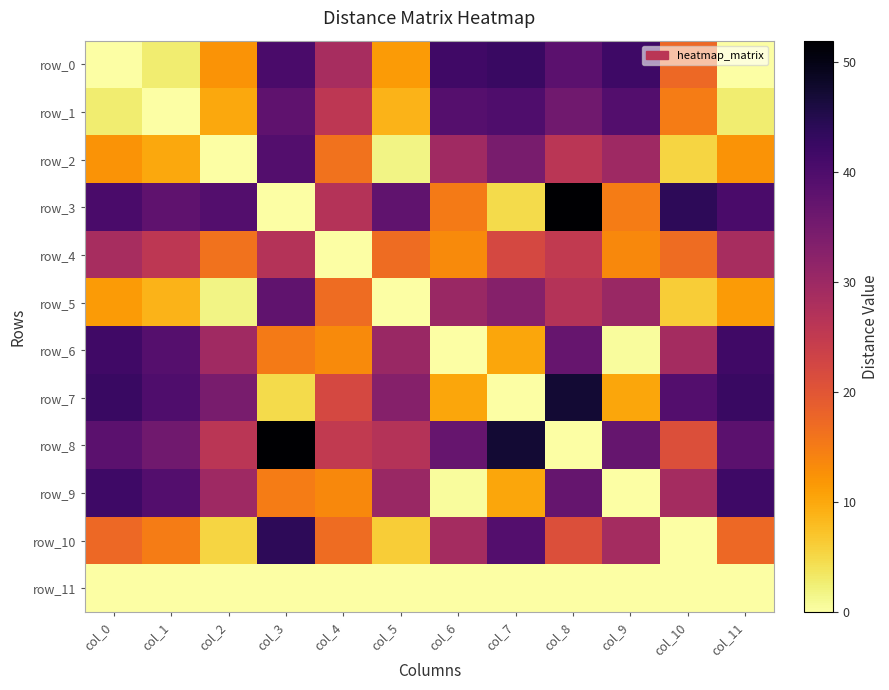

Where does the row_3 series first go above 37?

col_0